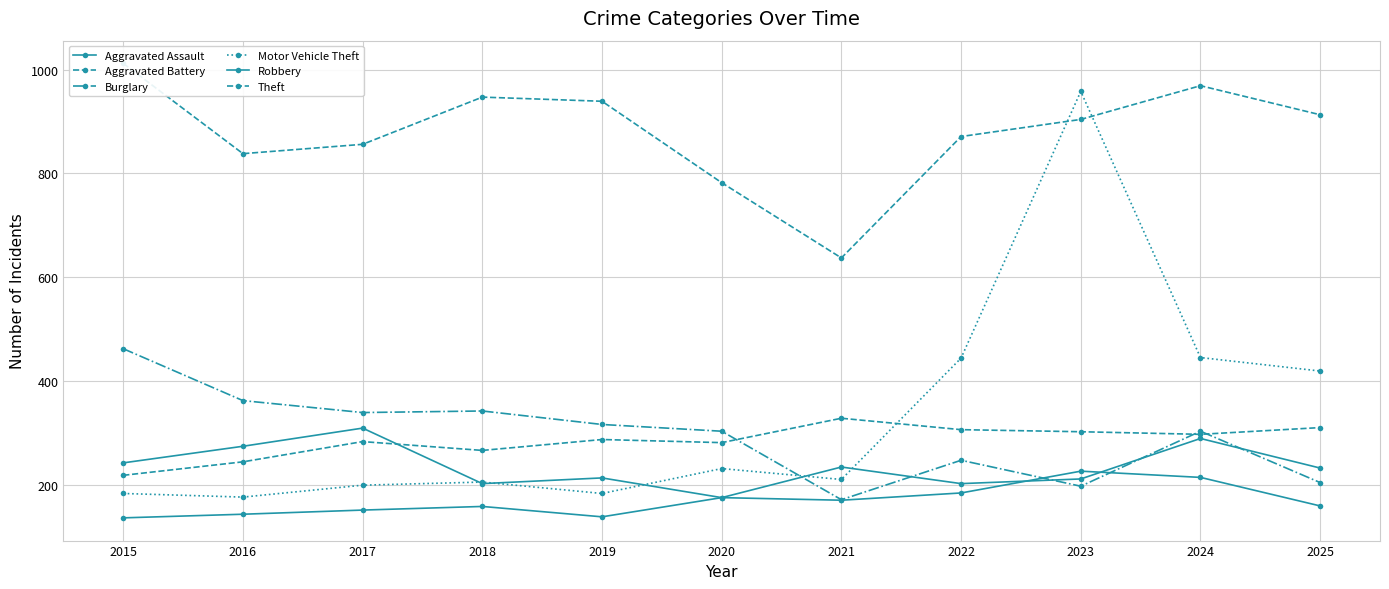

How many categories are shown in the chart?

11